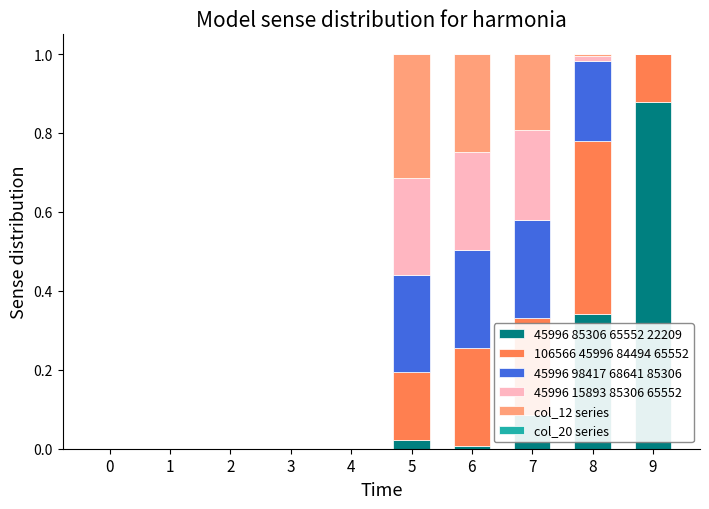

What is the total value across all series at 7?

1.0